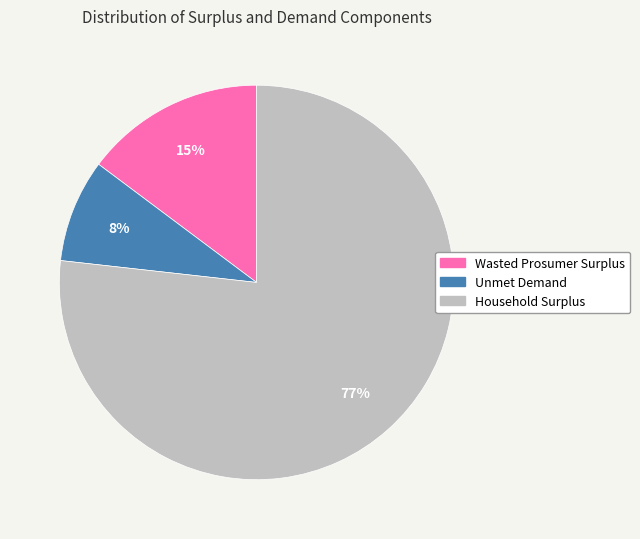

To the nearest percent, what portion does Wasted Prosumer Surplus represent?

15%